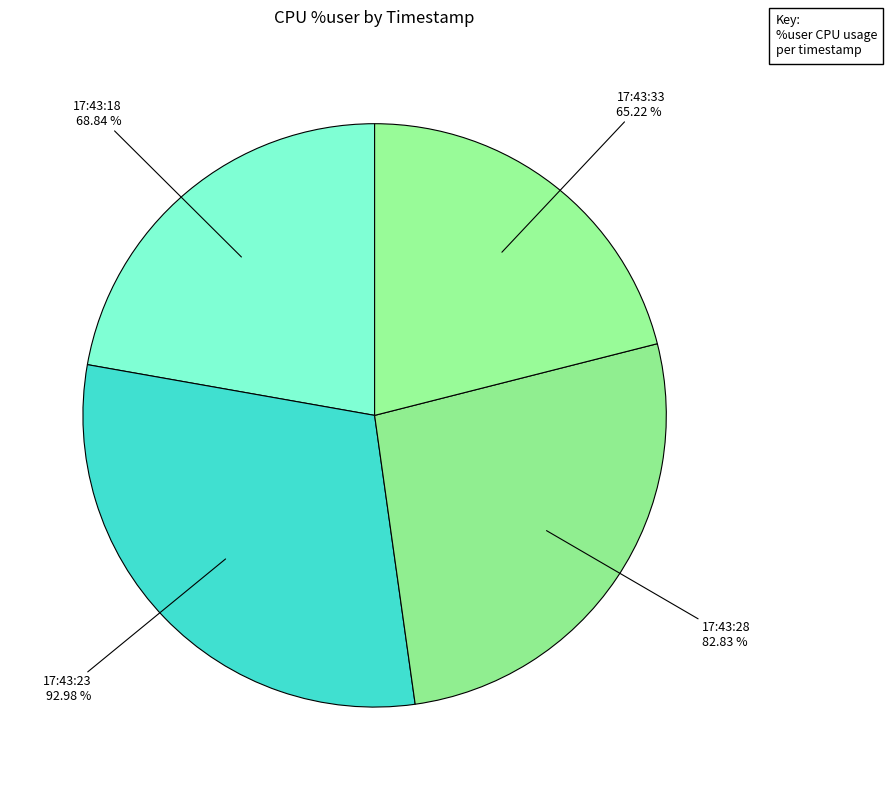

Combined, do 17:43:28 and 17:43:23 account for over 50%?

Yes